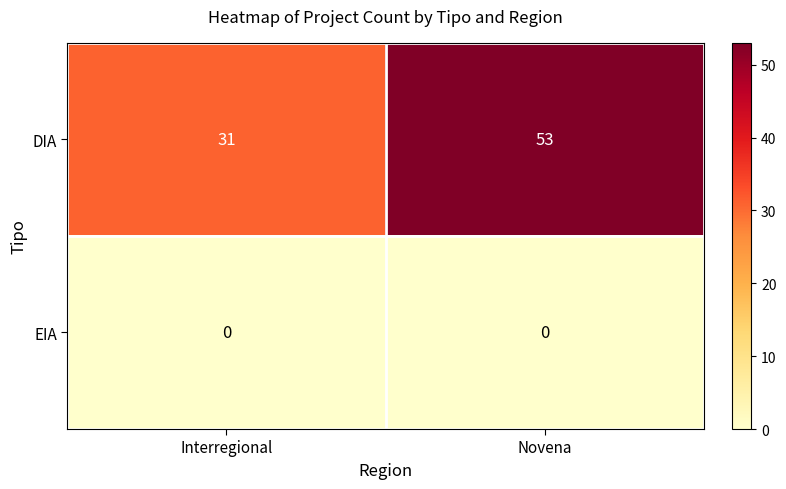

Between Interregional and Novena, which series saw the biggest shift?

DIA